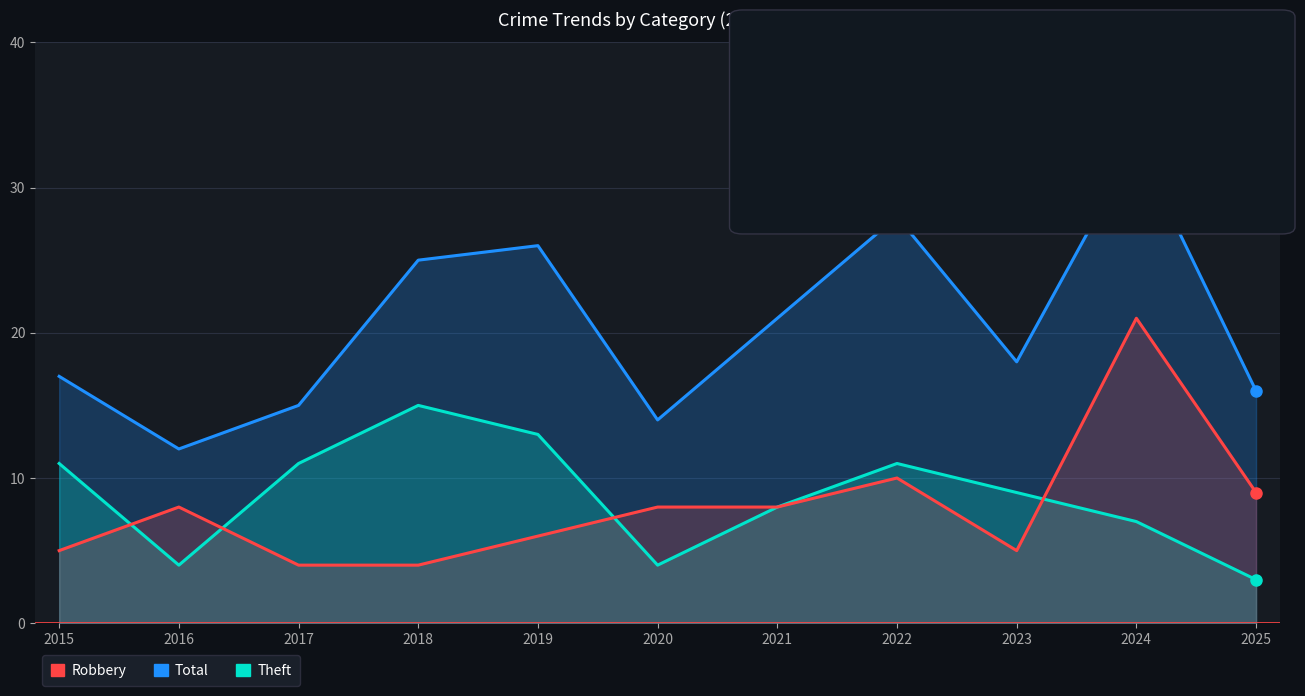

Which category has the lowest value across all series?

2025